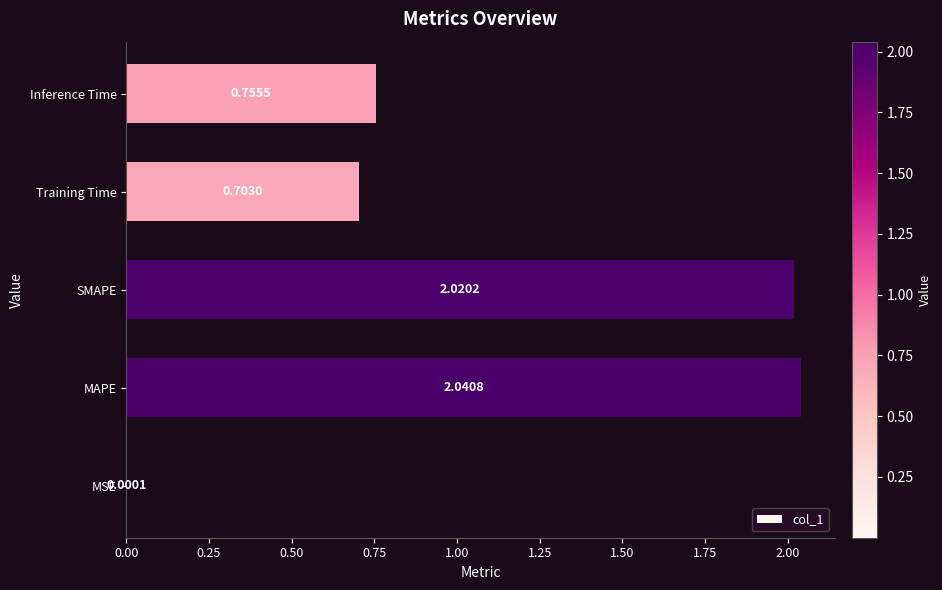

What is the change in value from MAPE to Inference Time?

-1.3